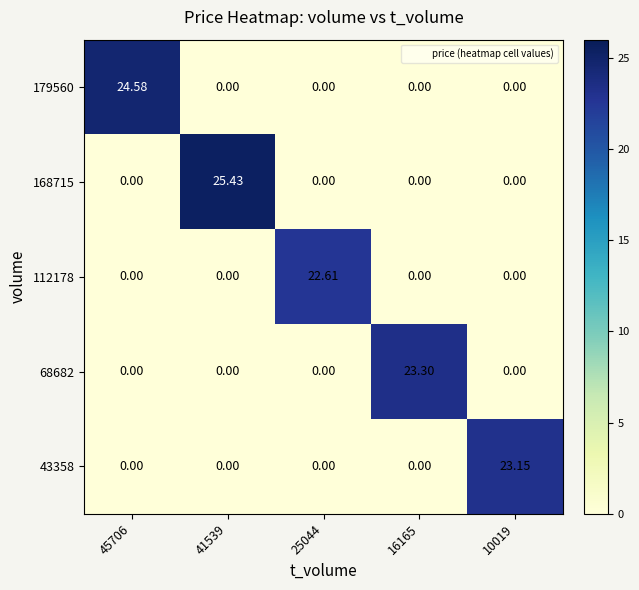

What is the spread (max minus min) of values at 10019?

23.1